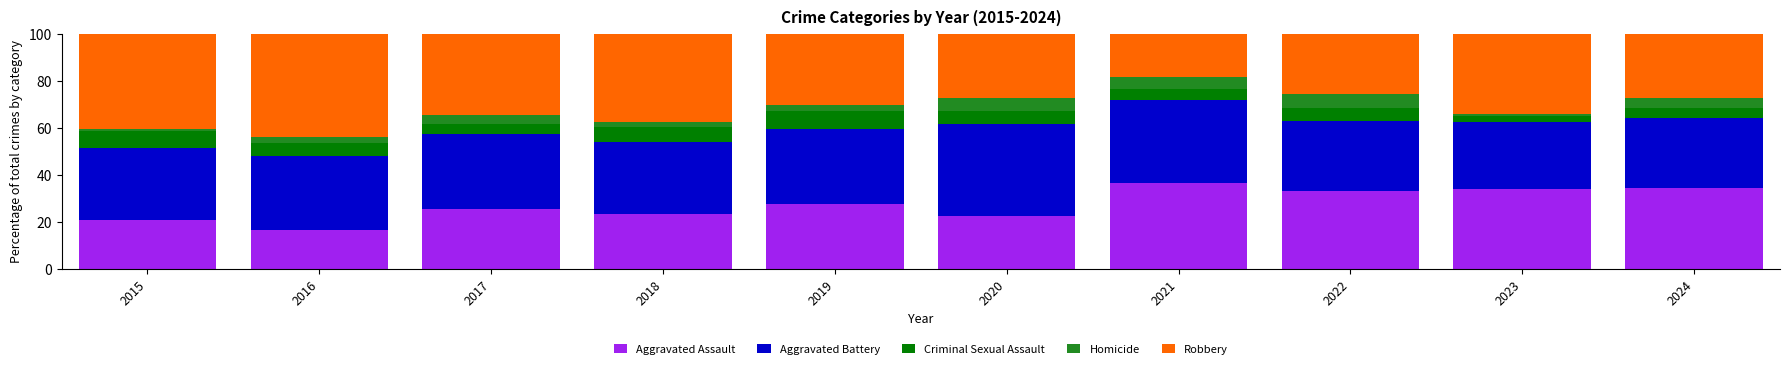

True or false: Aggravated Assault has a value of 25.3 at 2017.

True